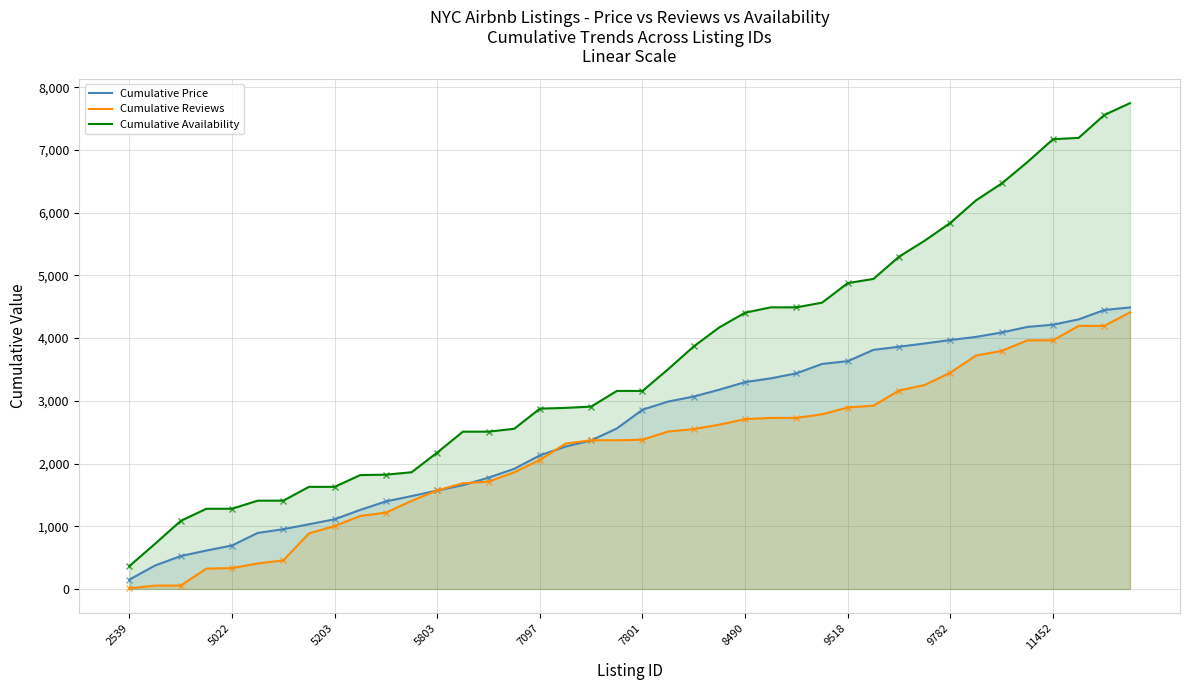

True or false: Cumulative Price and Cumulative Reviews intersect in this chart.

True